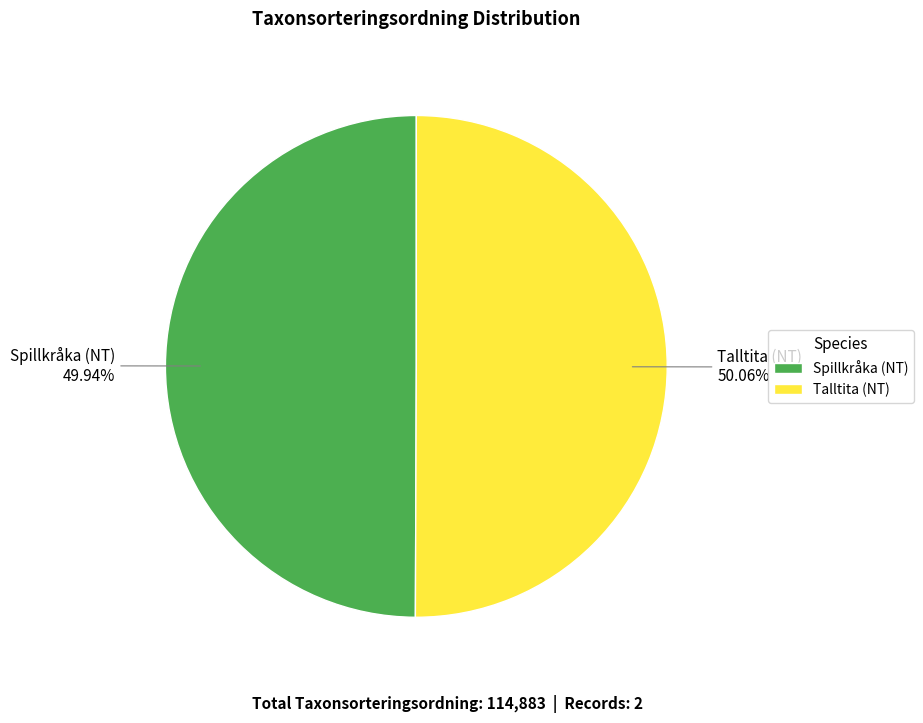

Is the sum of Talltita (NT) and Spillkråka (NT) greater than half?

Yes